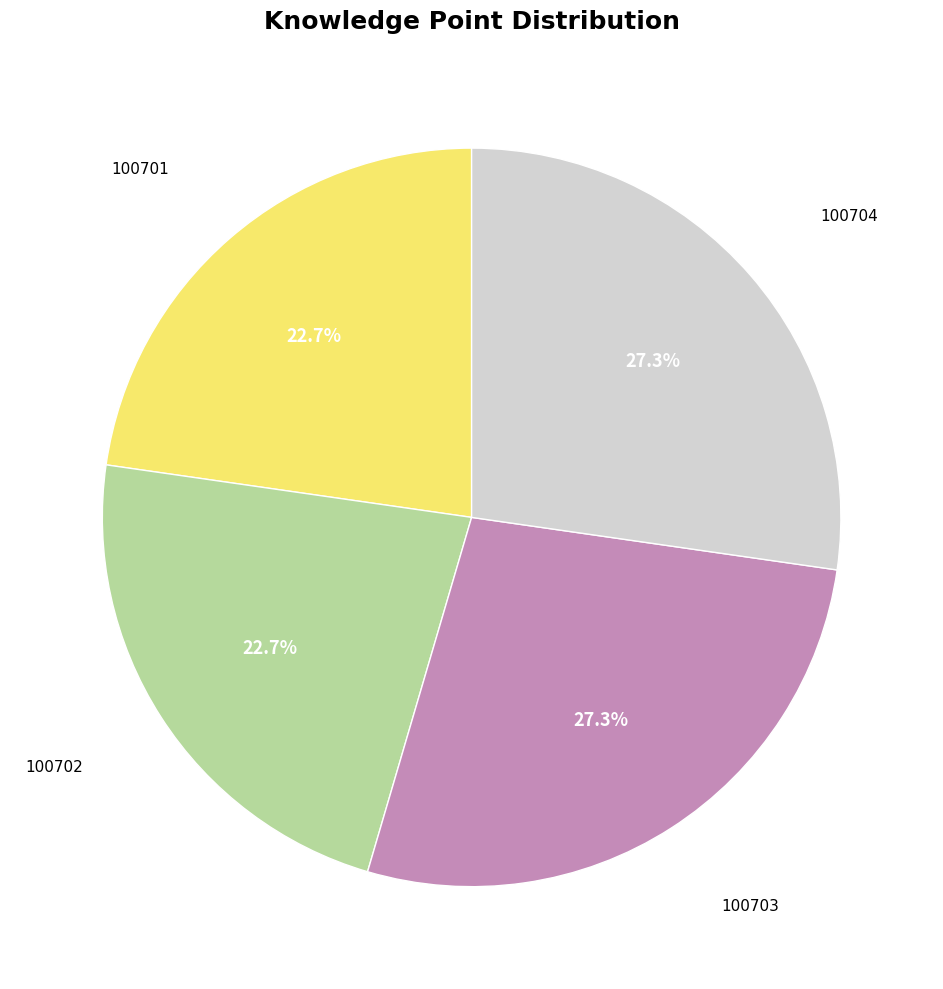

Does any single category account for the majority?

No